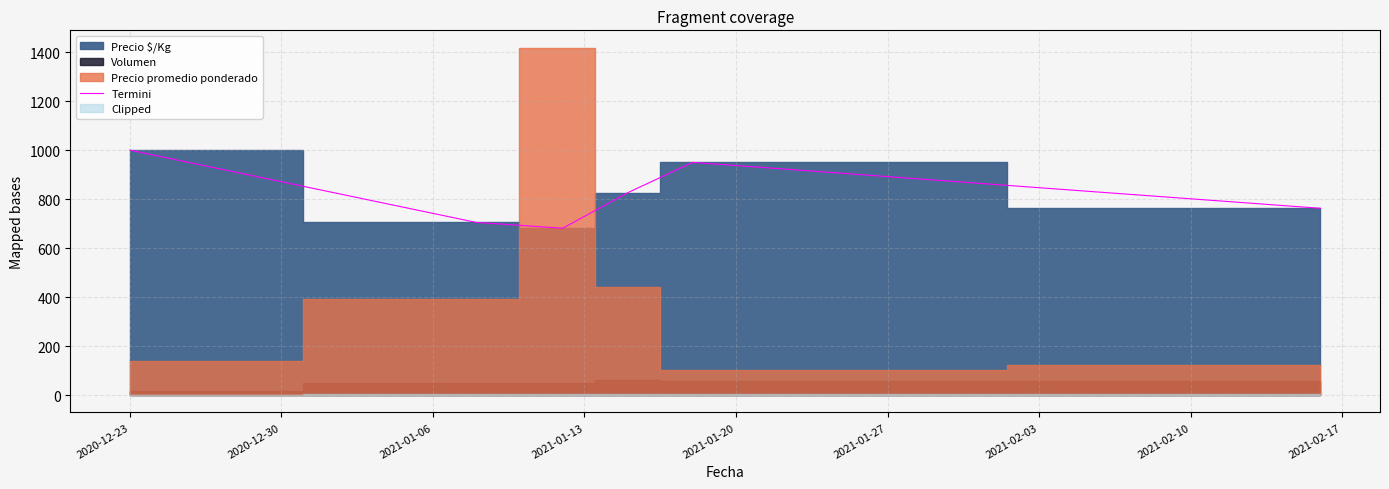

How many values exceed 826?

2